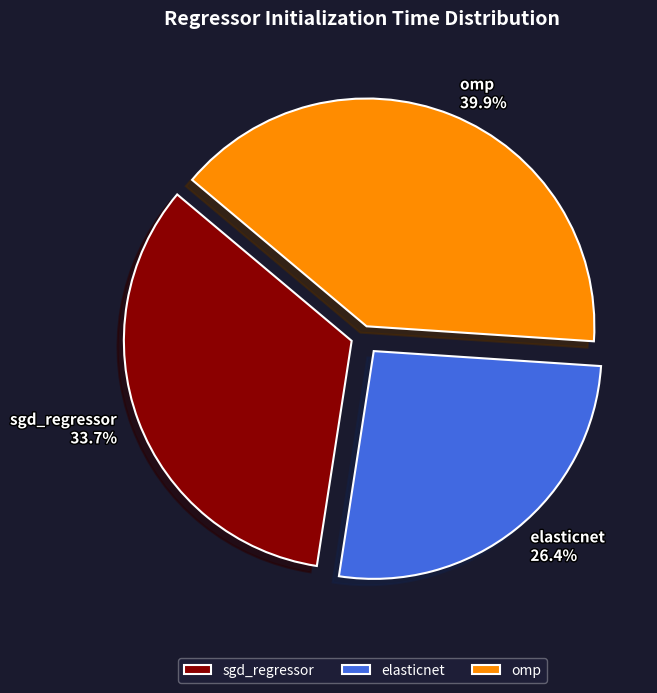

Combined, do elasticnet and omp account for over 50%?

Yes